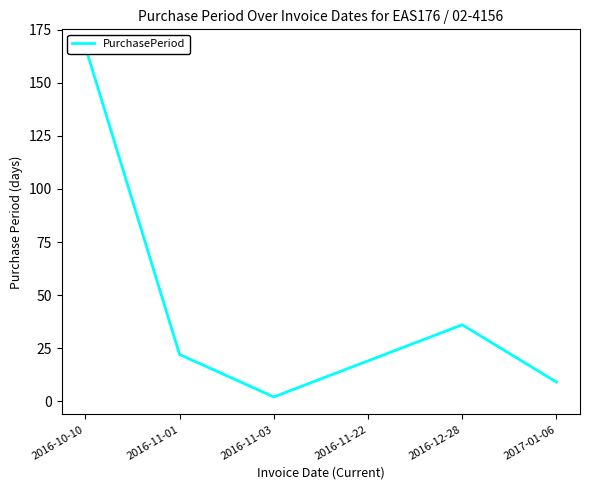

Which label corresponds to the largest value in the chart?

2016-10-10